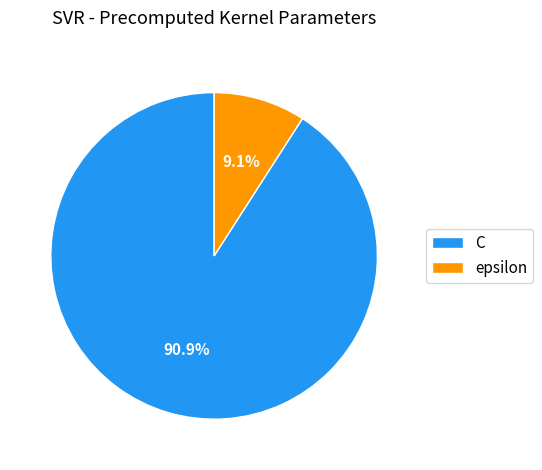

Which has a higher value, epsilon or C?

C